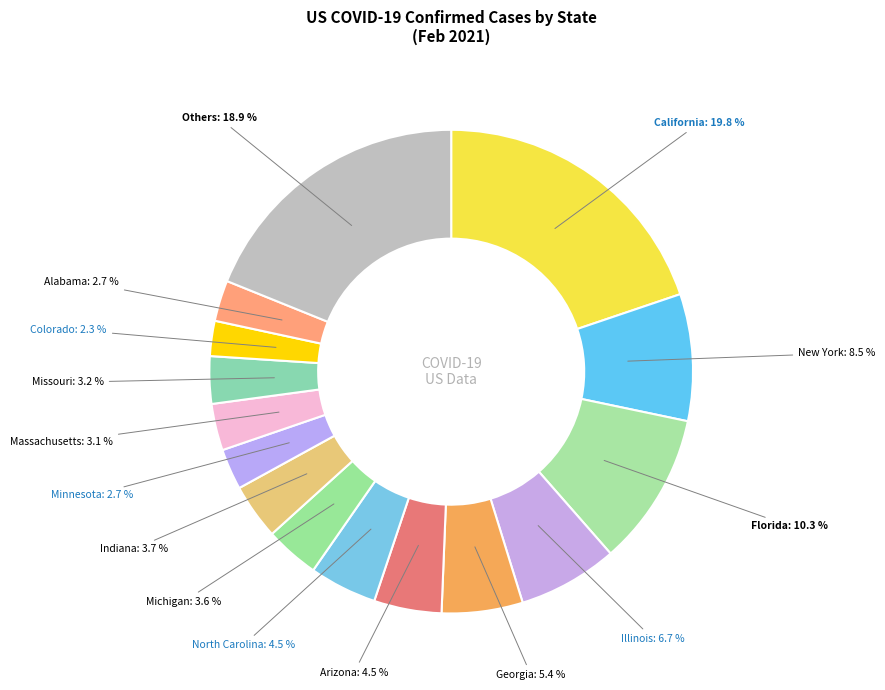

Is there a majority slice in this chart?

No